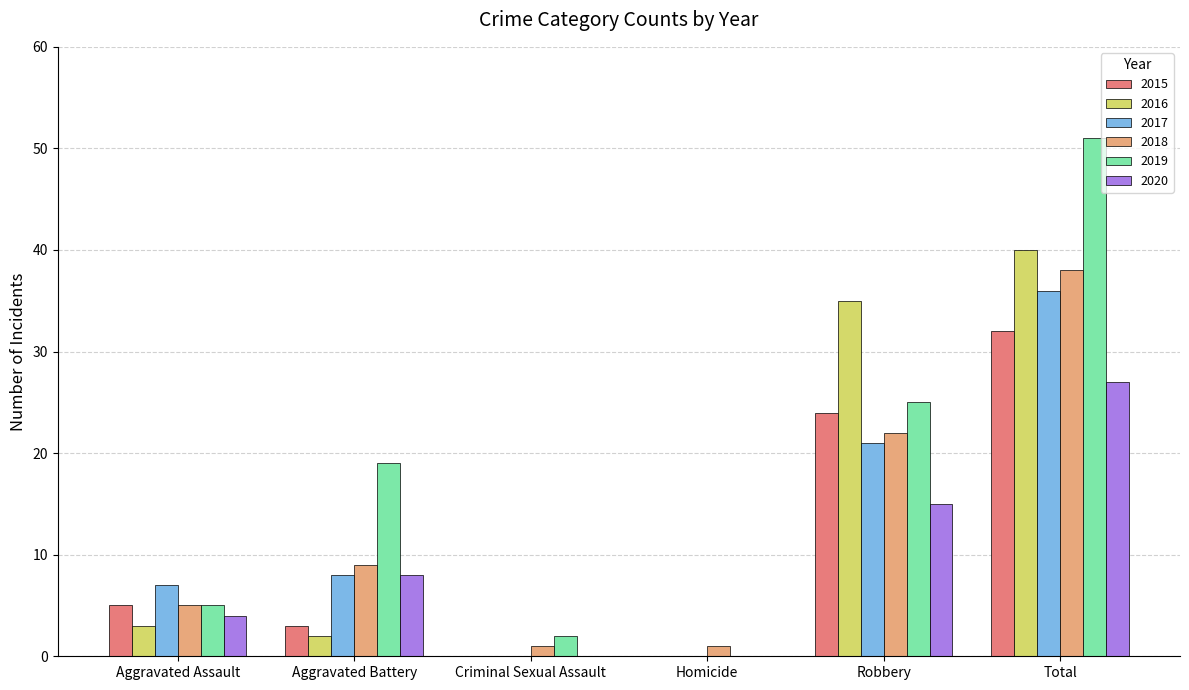

What is the sum of the 2015 values at Total and Aggravated Battery?

35